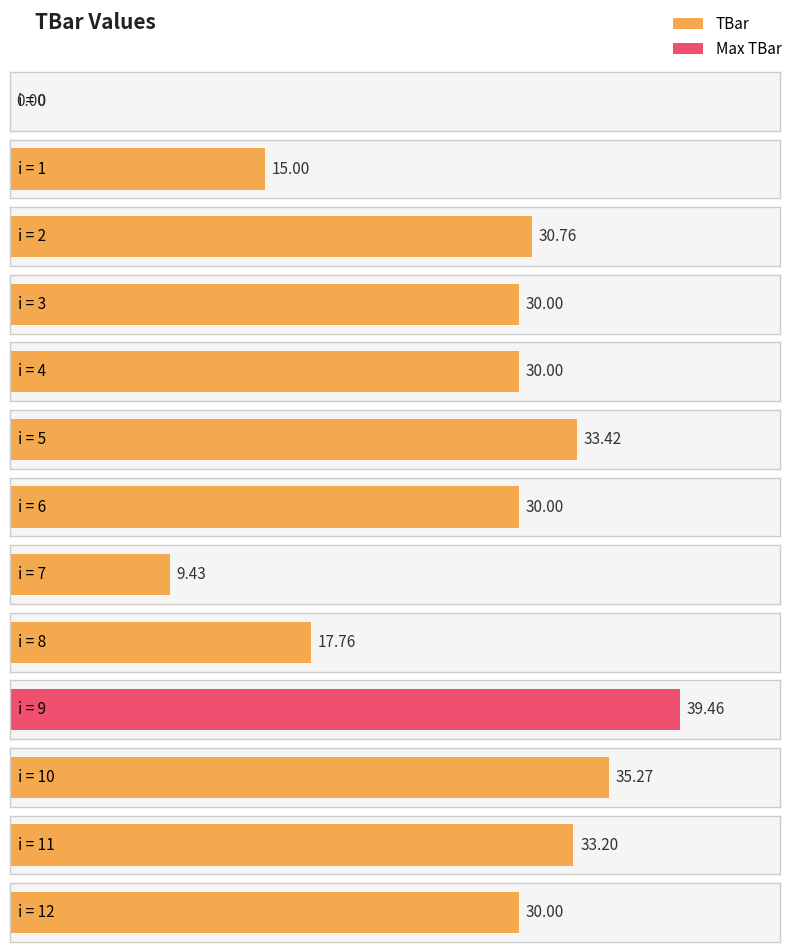

List the labels in order of value, largest first.

9, 10, 5, 11, 2, 3, 4, 6, 12, 8, 1, 7, 0